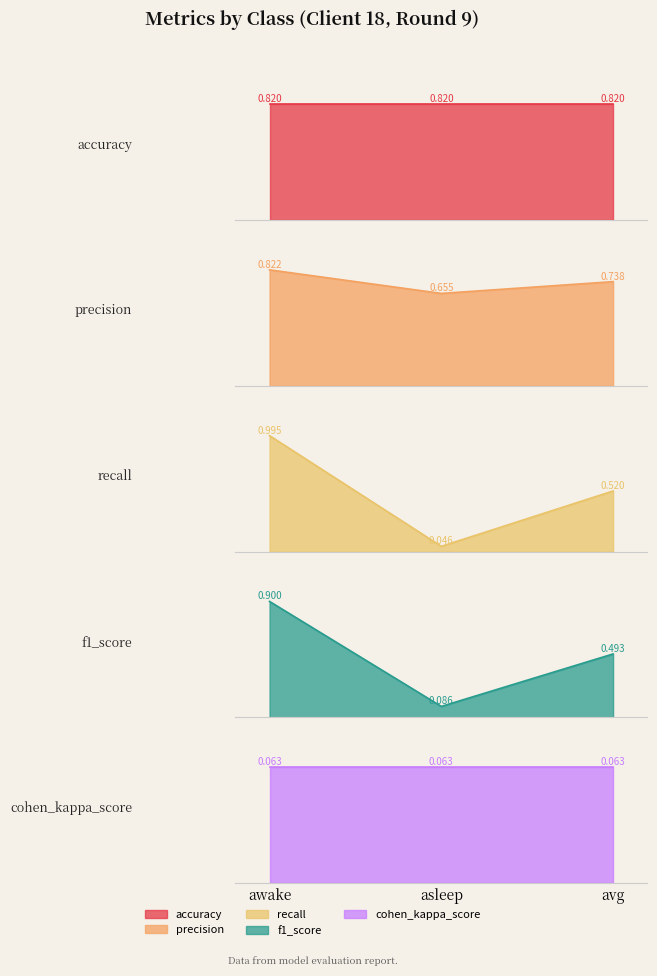

How many data points does each series have?

3